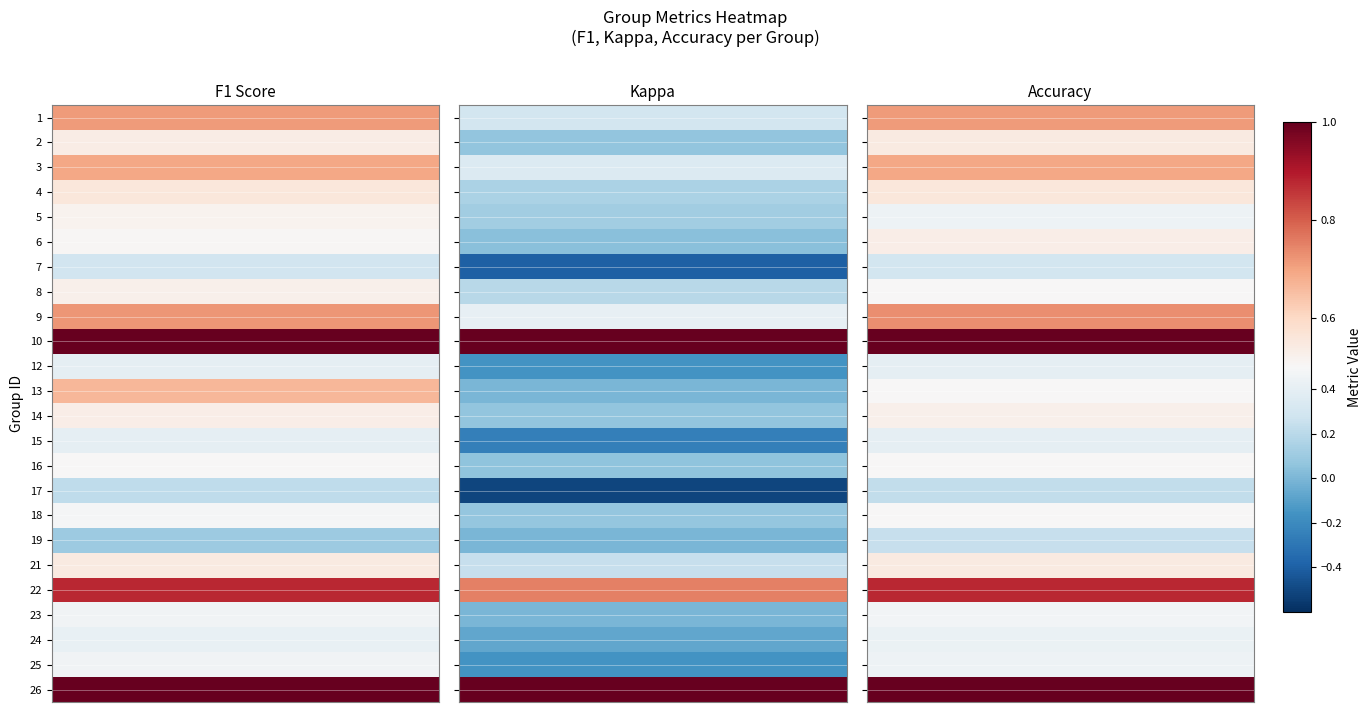

At which category does the chart reach its peak across all series?

10